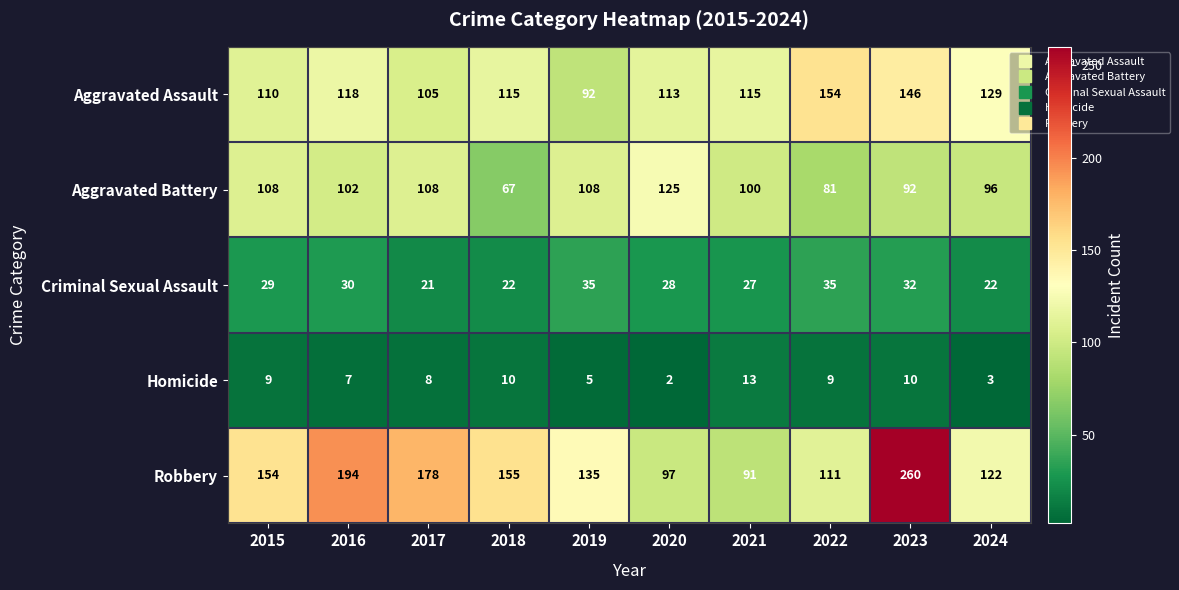

True or false: Aggravated Assault has a value of 154 at 2022.

True